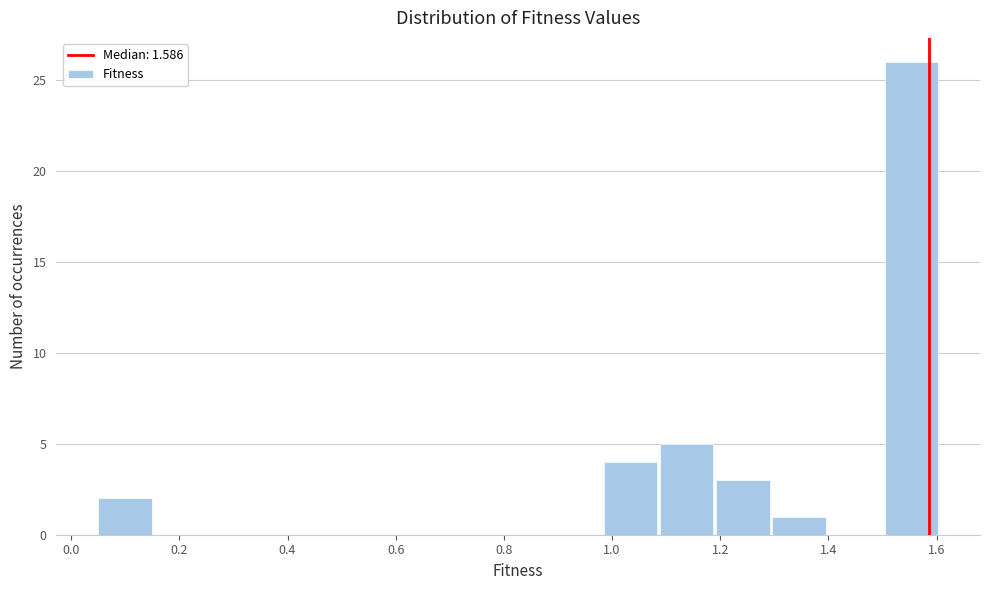

Which range on the x-axis has the tallest bar?

1.50 to 1.60